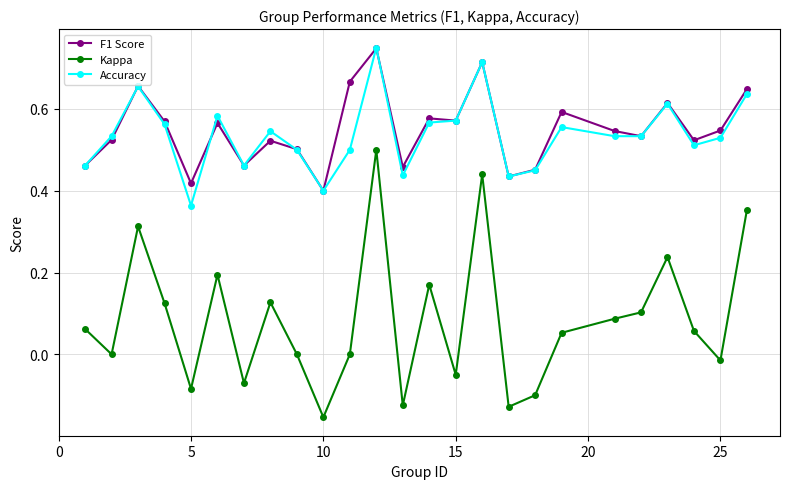

Which series has the widest spread of values?

Kappa